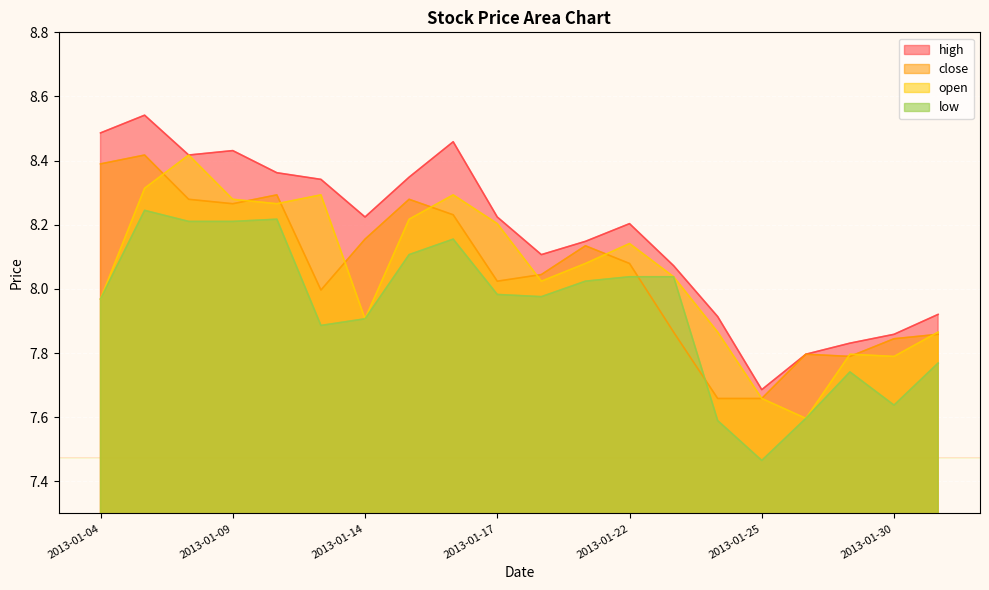

Rank the series at 2013-01-24 from highest to lowest value.

high, open, close, low